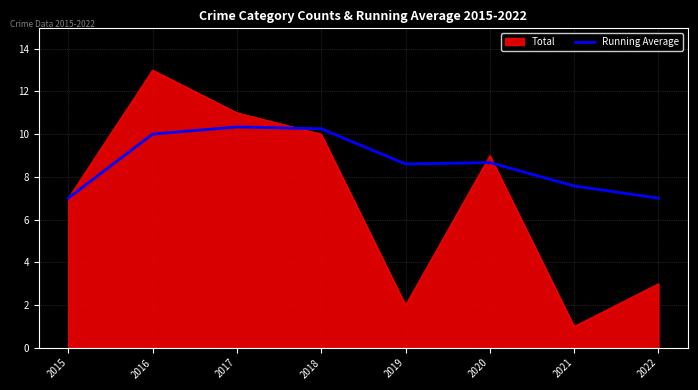

At which category is the sum across all series the highest?

2016